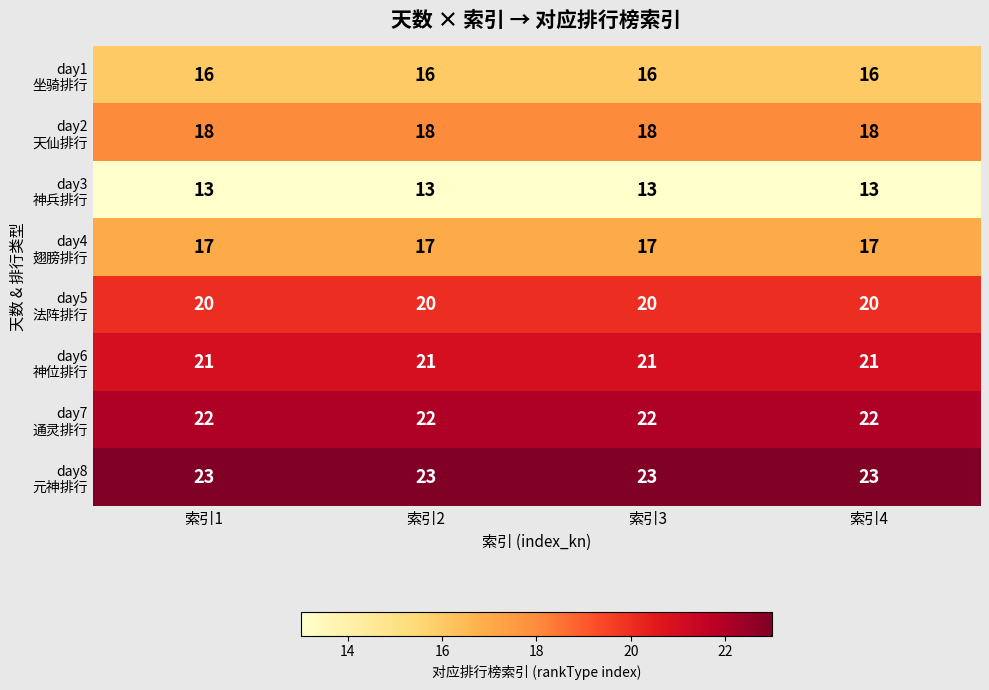

At how many categories does at least one series exceed 22?

4